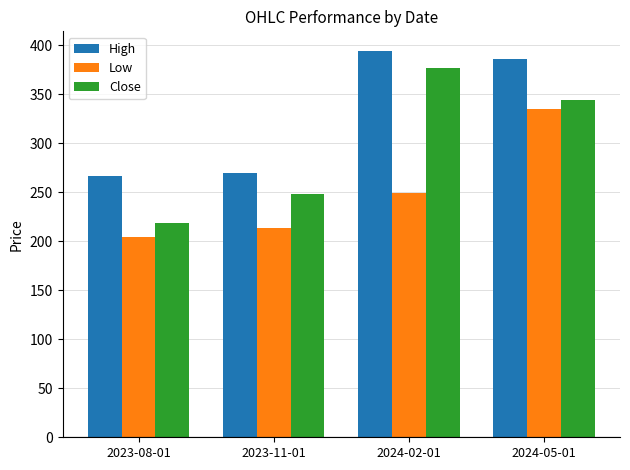

Read the High value at 2023-08-01.

267.0